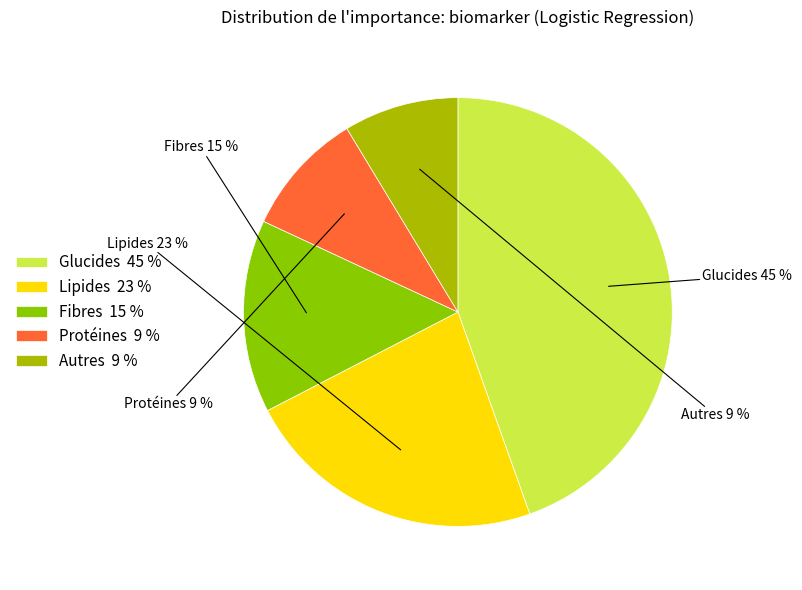

To the nearest percent, what percentage of the pie is Lipides 23 %?

23%